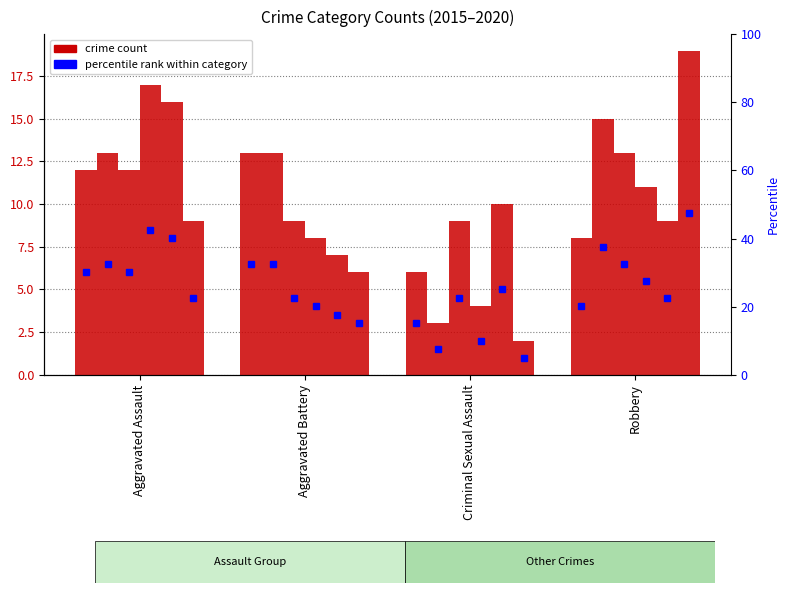

Reading right to left, list all the values displayed in this chart.

2015: Robbery=8	Criminal Sexual Assault=6	Aggravated Battery=13	Aggravated Assault=12
2016: Robbery=15	Criminal Sexual Assault=3	Aggravated Battery=13	Aggravated Assault=13
2017: Robbery=13	Criminal Sexual Assault=9	Aggravated Battery=9	Aggravated Assault=12
2018: Robbery=11	Criminal Sexual Assault=4	Aggravated Battery=8	Aggravated Assault=17
2019: Robbery=9	Criminal Sexual Assault=10	Aggravated Battery=7	Aggravated Assault=16
2020: Robbery=19	Criminal Sexual Assault=2	Aggravated Battery=6	Aggravated Assault=9